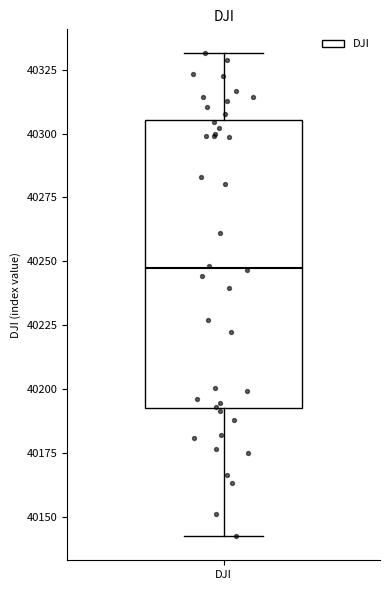

Read this box plot against the y-axis: the position of the median line, the range covered by the box, and the ends of both whiskers. The values are not printed on the chart, so give them approximately, as read against the axis.

median 40245, box 40195 to 40305, whiskers 40145 to 40330